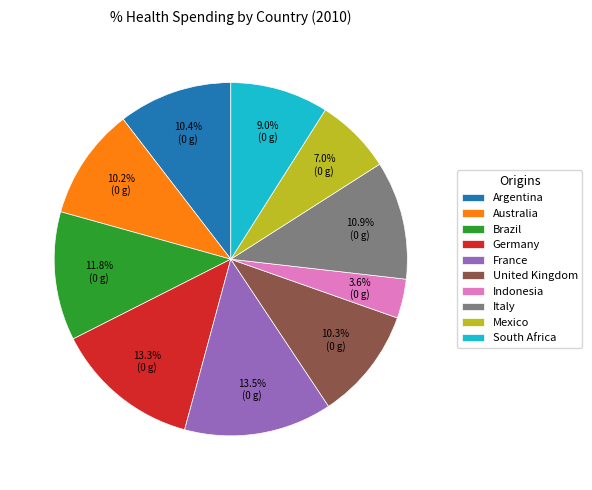

Does Germany represent more than half of the total?

No